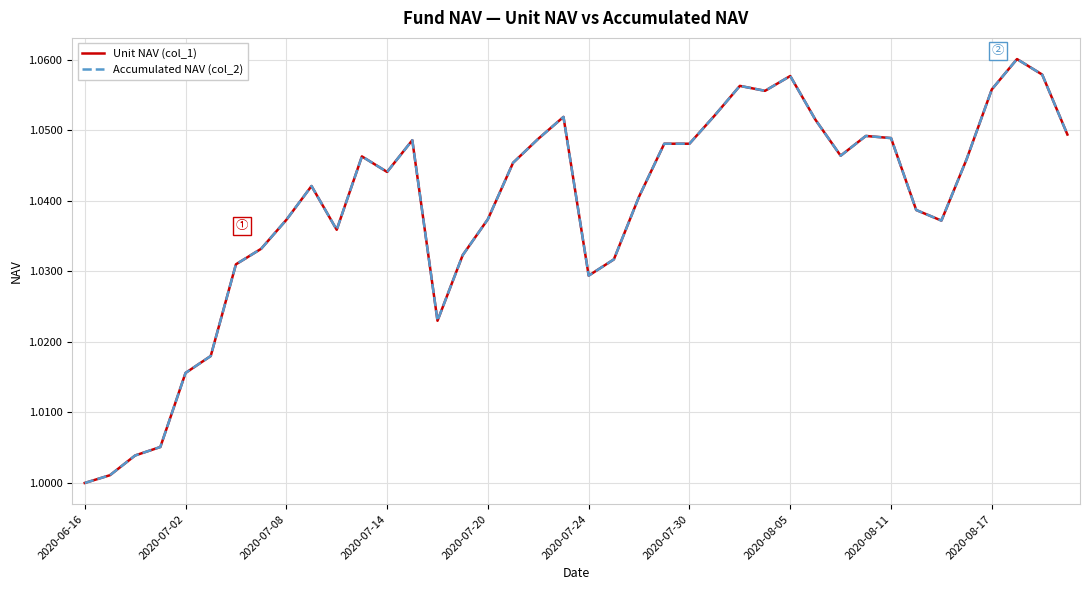

Does the chart have visible grid lines?

Yes